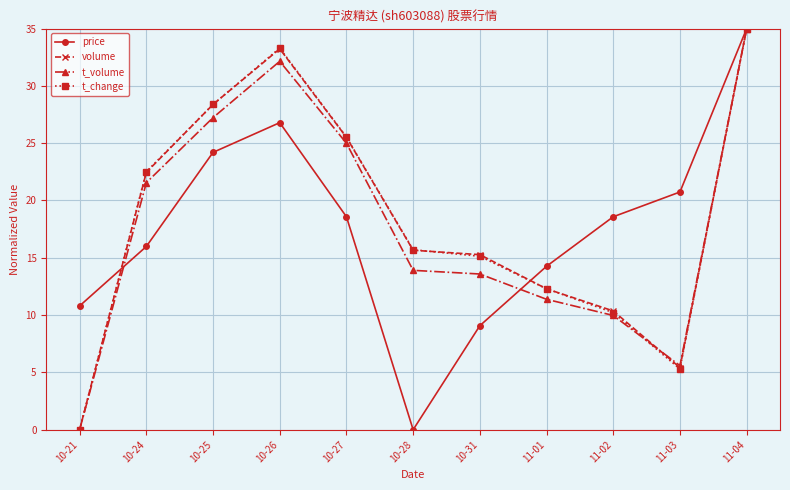

Where is the first local maximum for price?

10-26